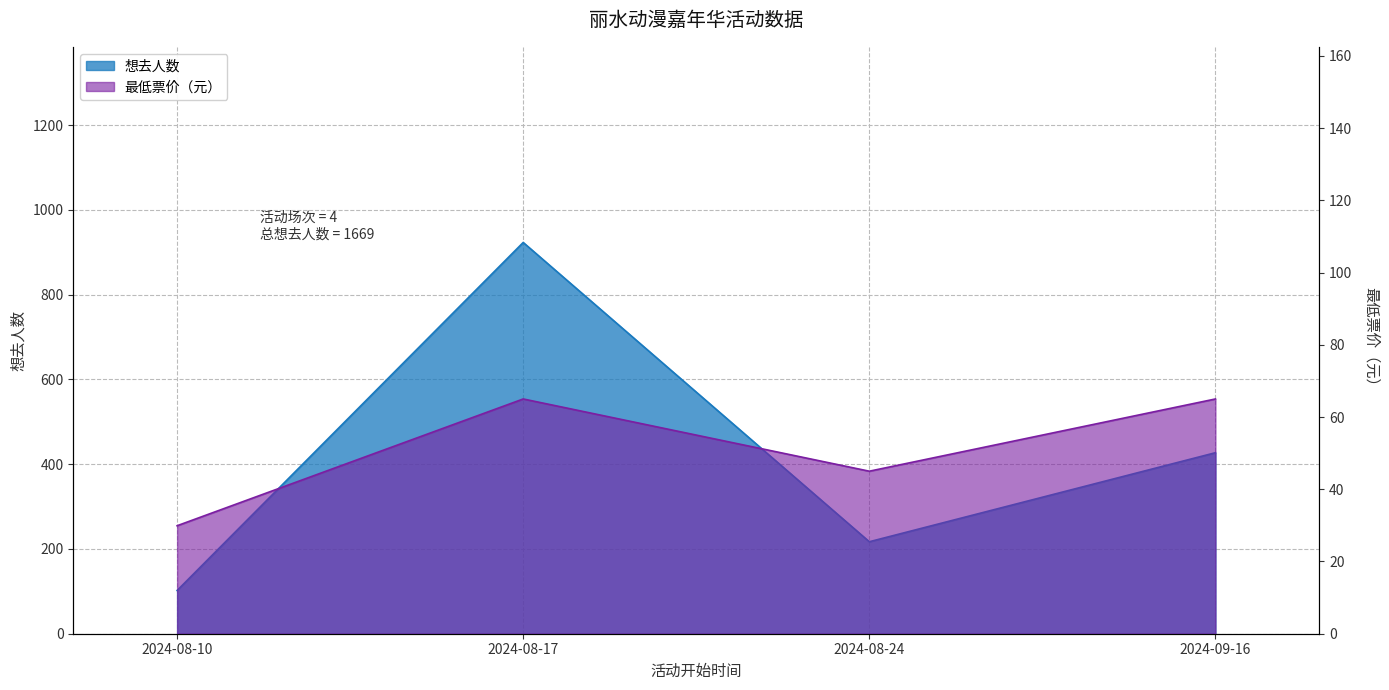

How many values in the 想去人数 series exceed 427?

1